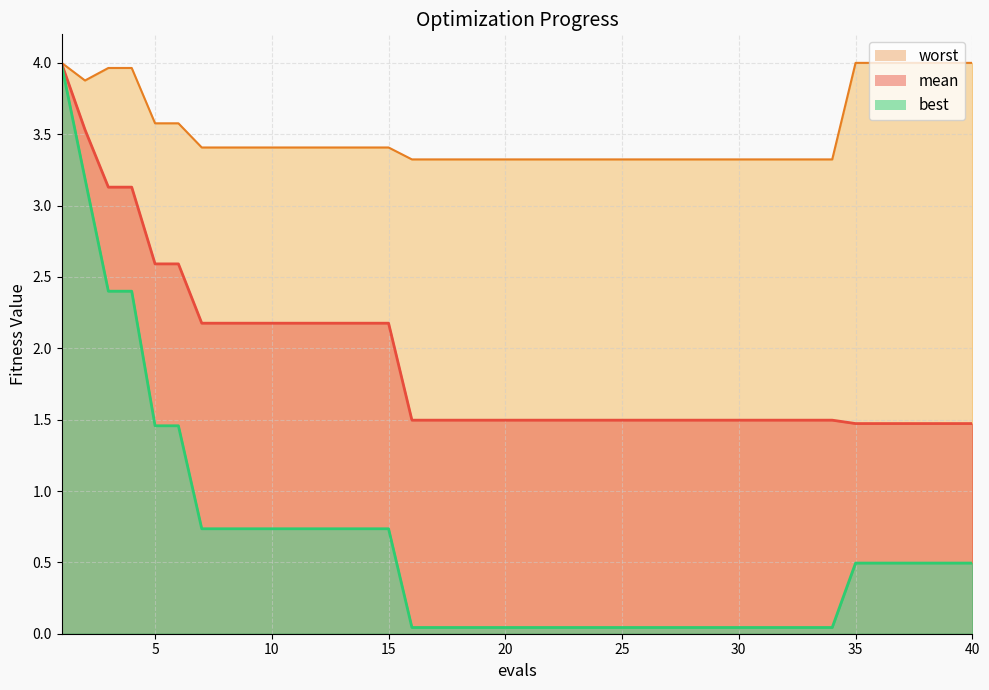

Rank the series by their average value, from lowest to highest.

best, mean, worst